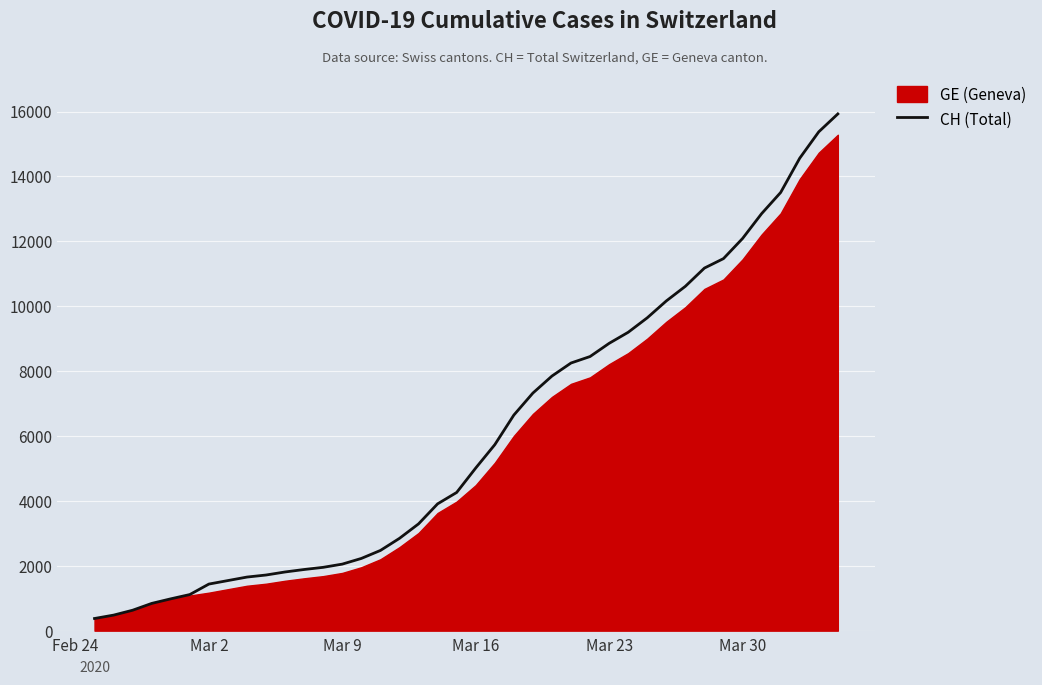

The value of CH (Total) at Mar 30 is 21227. True or false?

False